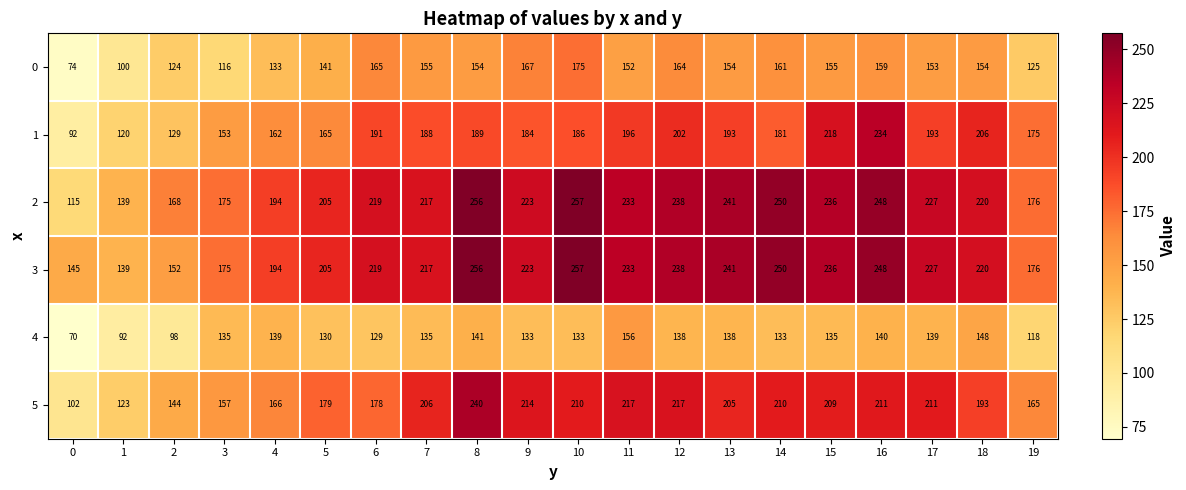

What is the difference between the highest and lowest values at 12?

100